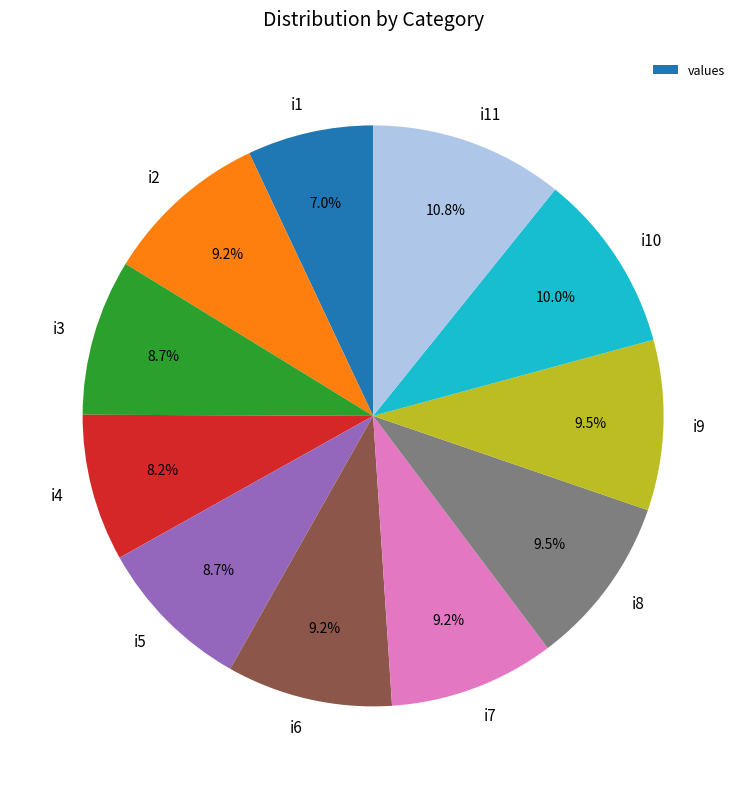

What is the ratio of the value at i4 to the value at i9?

0.9